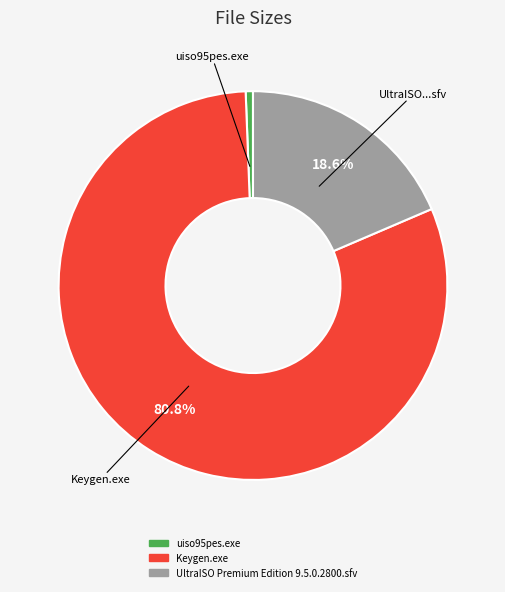

Rank the categories by value from highest to lowest.

Keygen.exe, UltraISO Premium Edition 9.5.0.2800.sfv, uiso95pes.exe